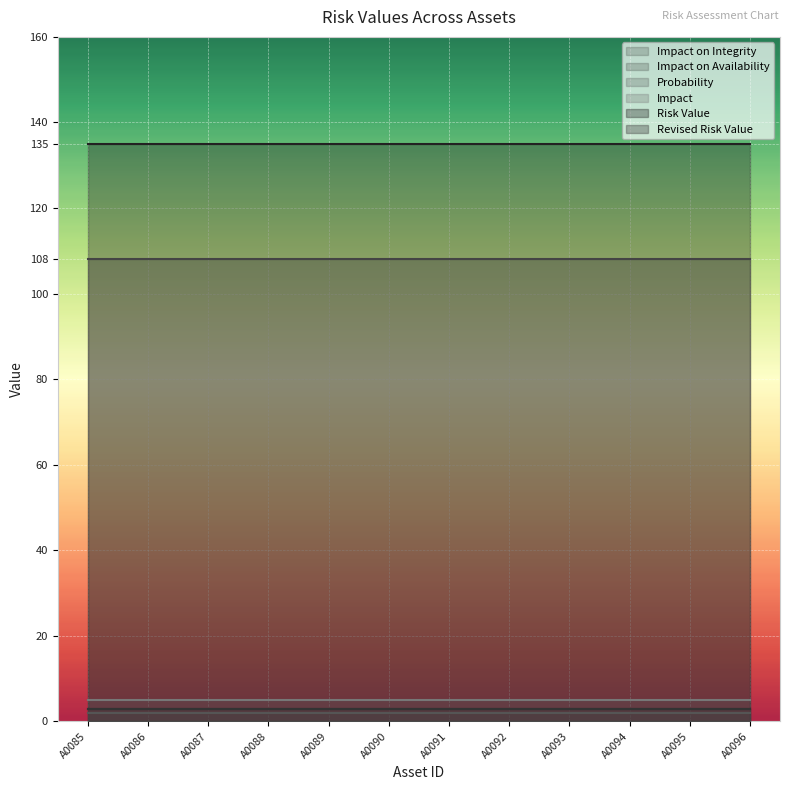

What is the sum of the Impact values at A0090 and A0089?

10